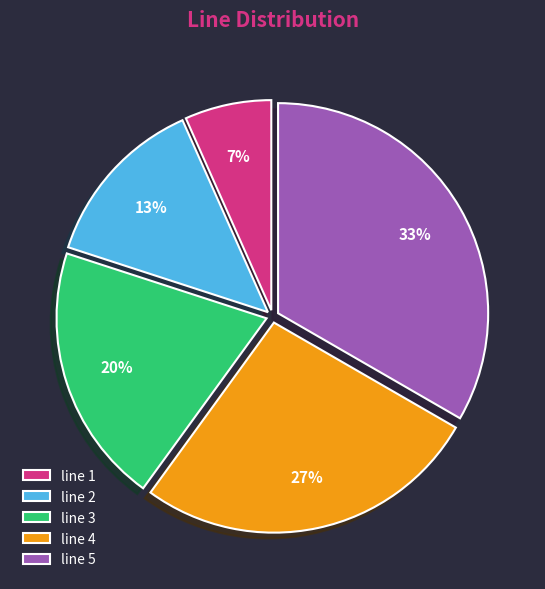

Do line 2 and line 3 together represent more than half of the pie?

No